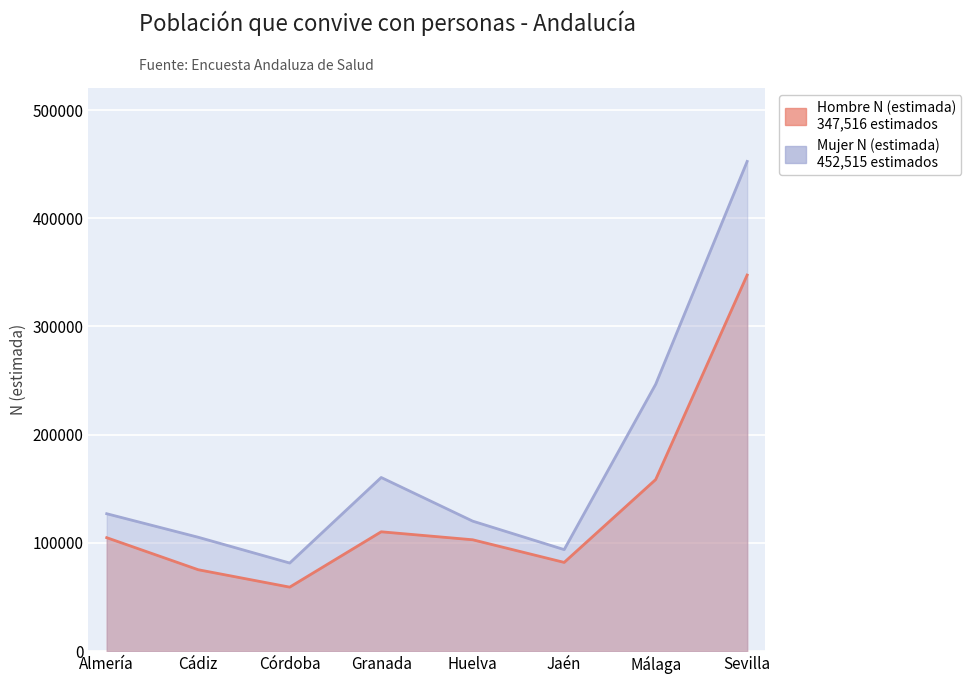

List the series in order of their peak value, highest first.

Mujer N (estimada), Hombre N (estimada)